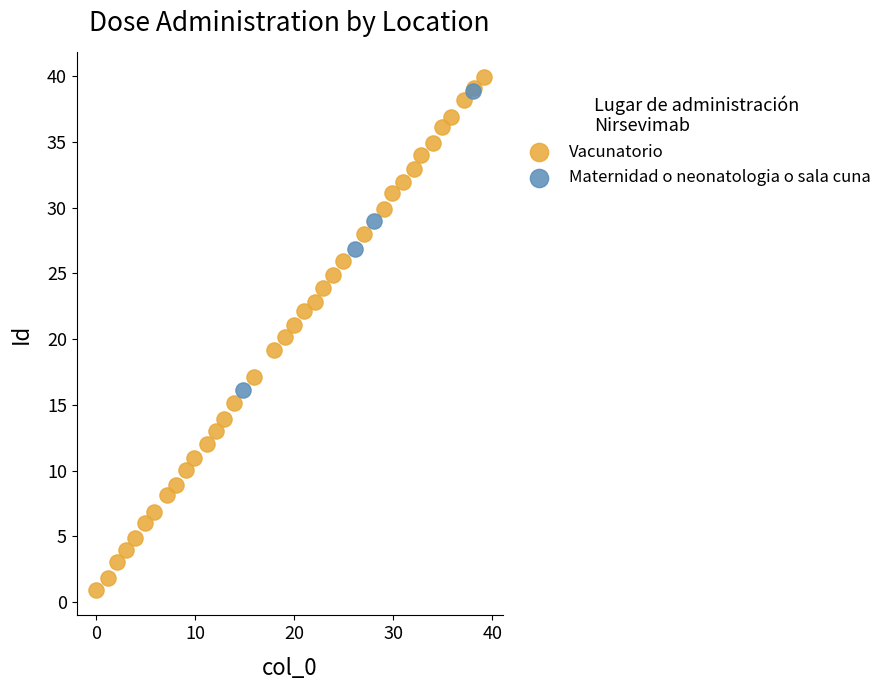

Which series has the largest Y range (max minus min)?

Vacunatorio